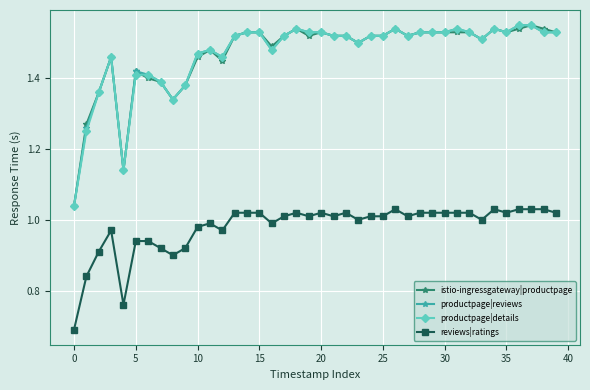

True or false: reviews|ratings and productpage|details cross at least once.

False